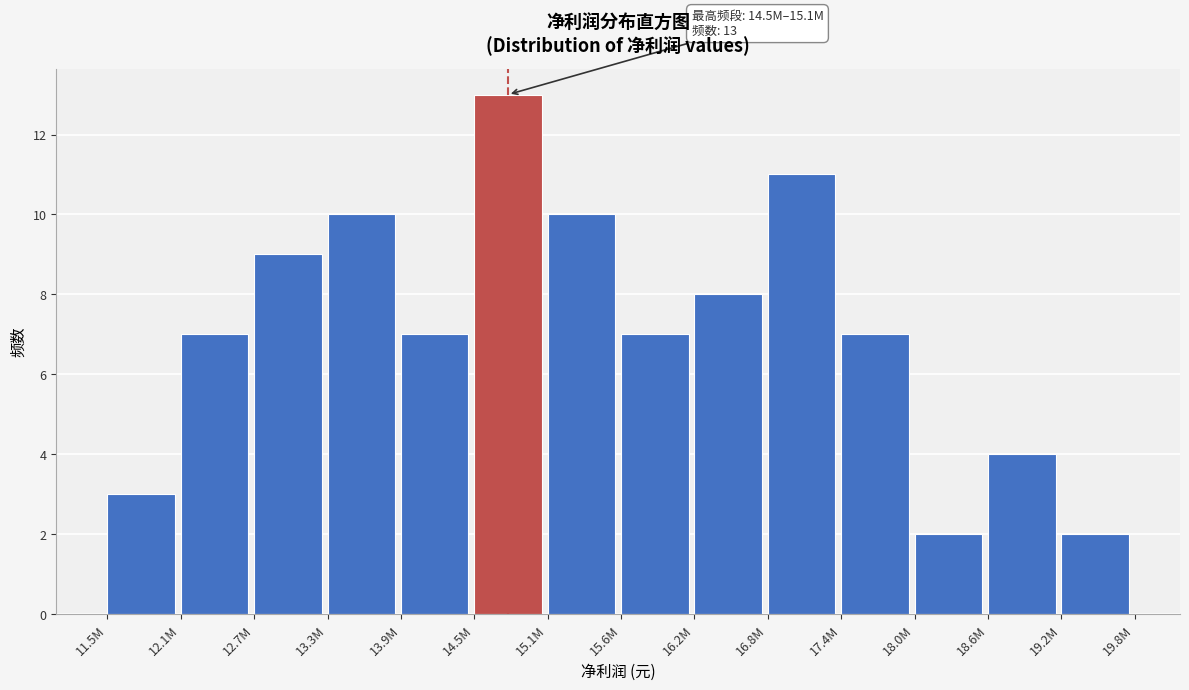

Reading left to right, transcribe all the data shown in this chart.

11.5M=3	12.1M=7	12.7M=9	13.3M=10	13.9M=7	14.5M=13	15.1M=10	15.6M=7	16.2M=8	16.8M=11	17.4M=7	18.0M=2	18.6M=4	19.2M=2